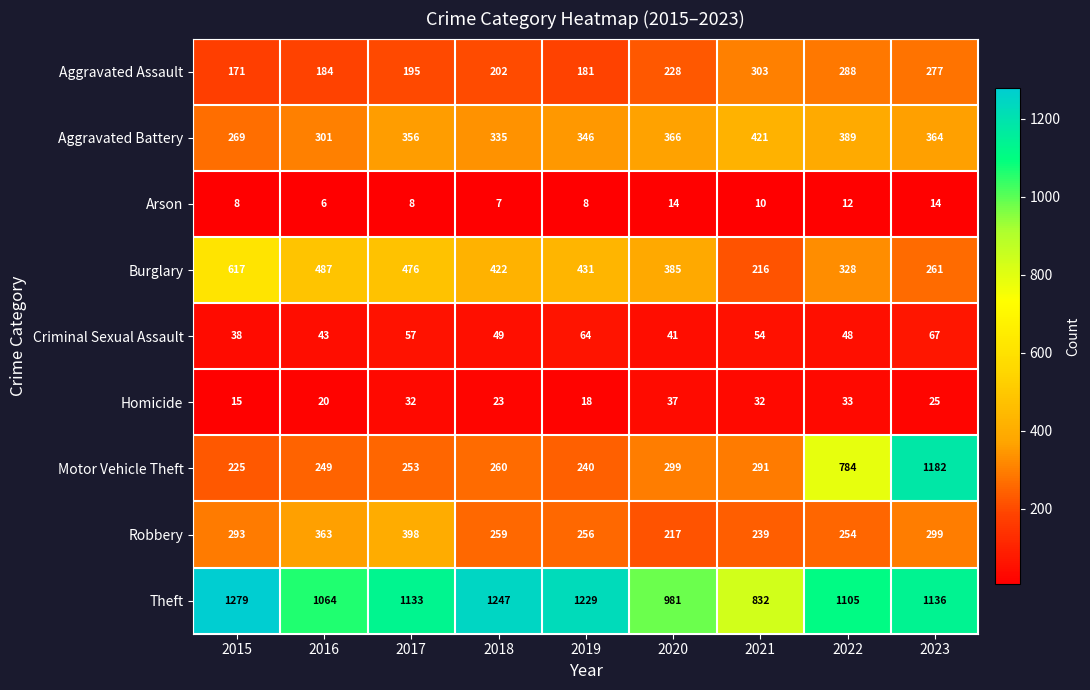

The value of Aggravated Assault at 2021 is 86. True or false?

False